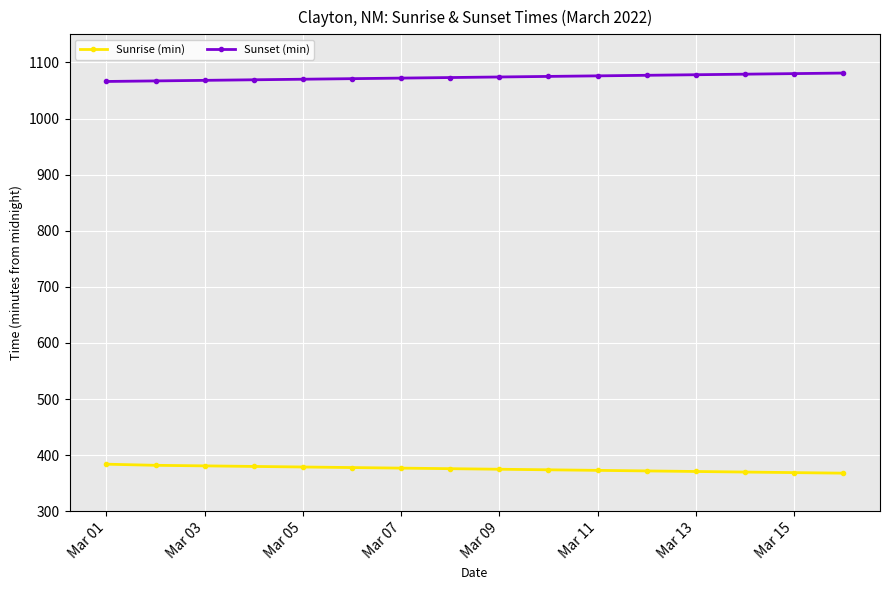

What is the sum of all Sunset (min) values?

17176